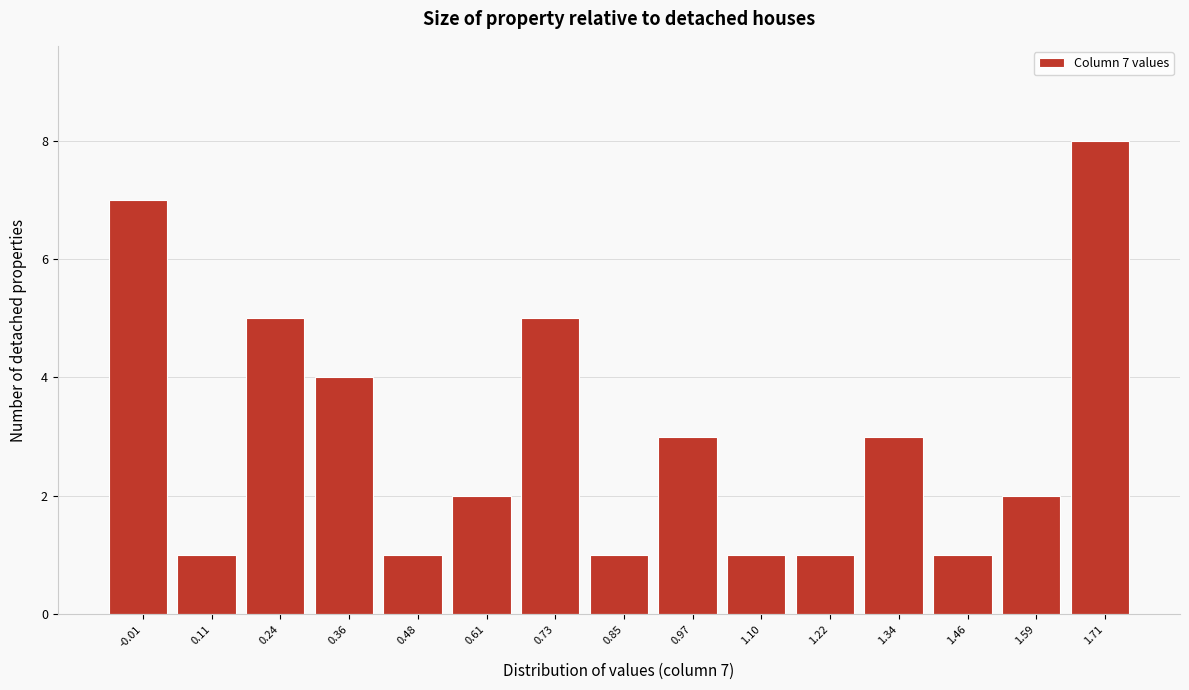

Reading left to right, what are all the values shown in this chart?

-0.01=7	0.11=1	0.24=5	0.36=4	0.48=1	0.61=2	0.73=5	0.85=1	0.97=3	1.10=1	1.22=1	1.34=3	1.46=1	1.59=2	1.71=8